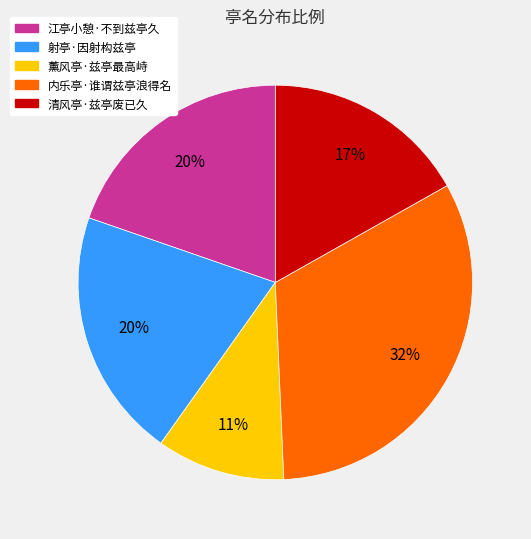

Do 薰风亭·兹亭最高峙 and 江亭小憩·不到兹亭久 together represent more than half of the pie?

No